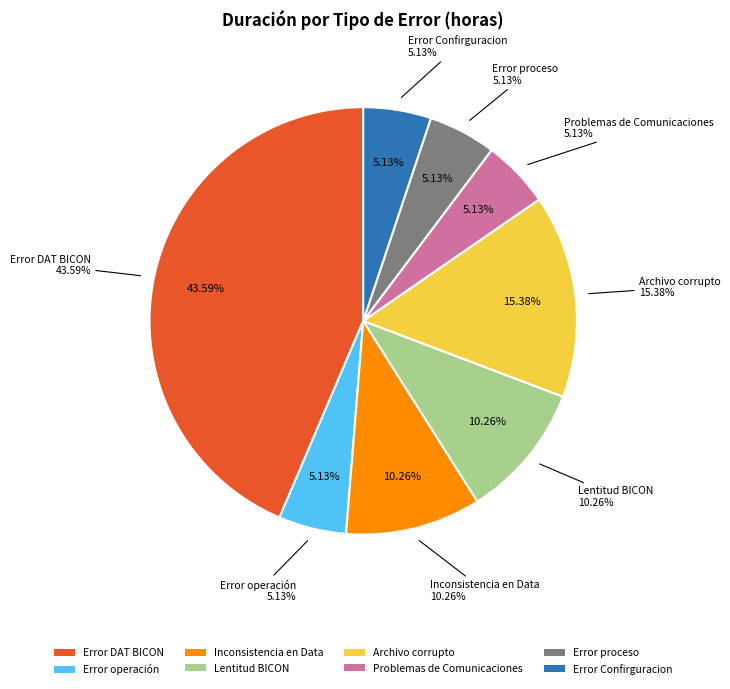

How many slices are in this pie chart?

8